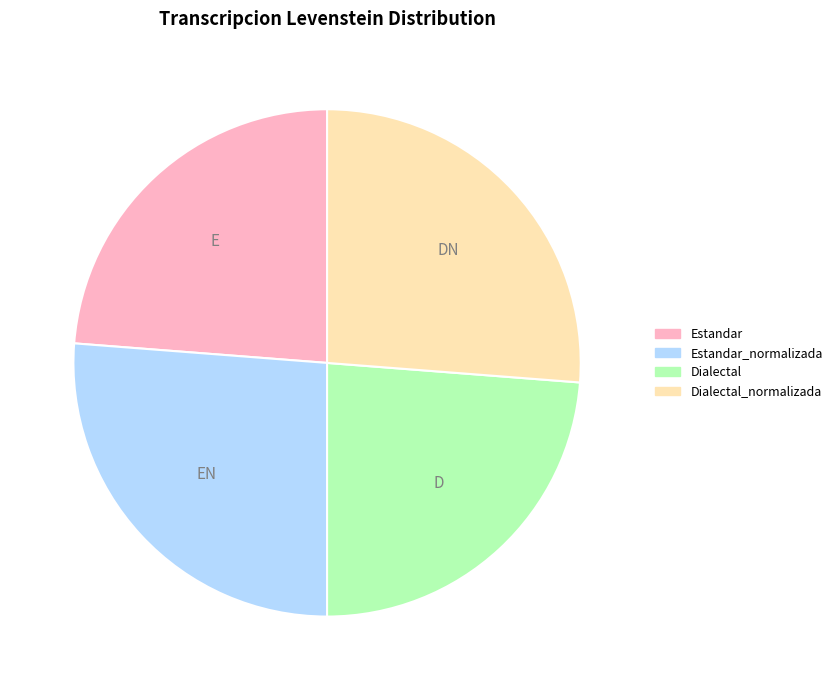

Does Estandar account for over 50% of the chart?

No